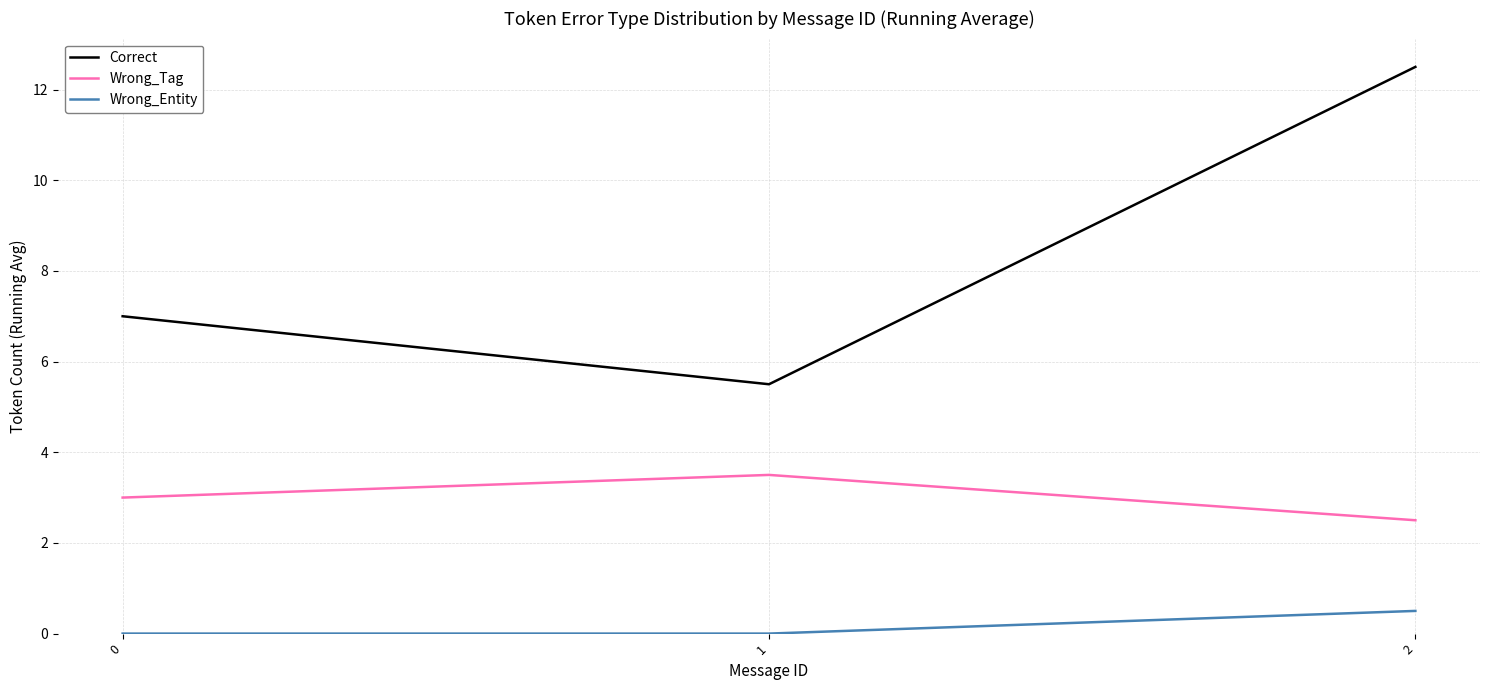

Is this an area chart (filled region under the line)?

No